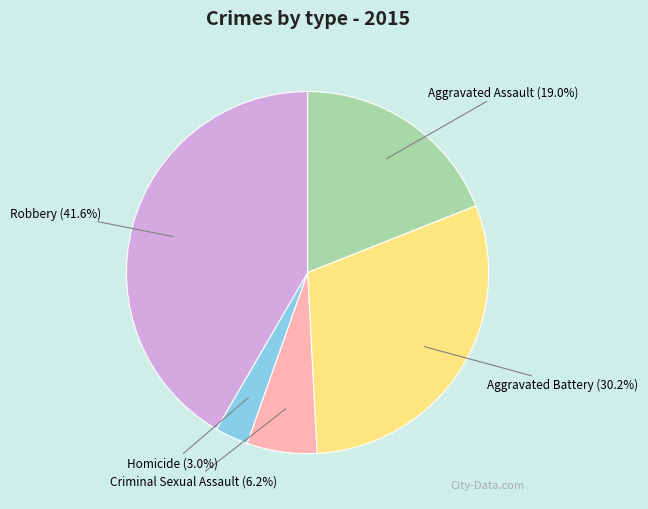

What percentage is the Criminal Sexual Assault slice, to the nearest percent?

6%